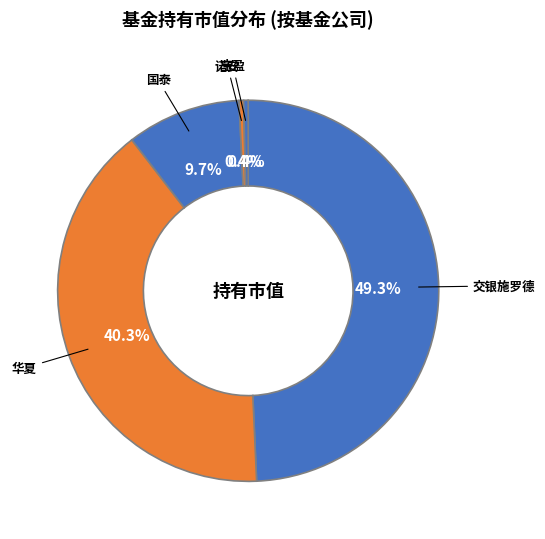

How many slices are in this pie chart?

5